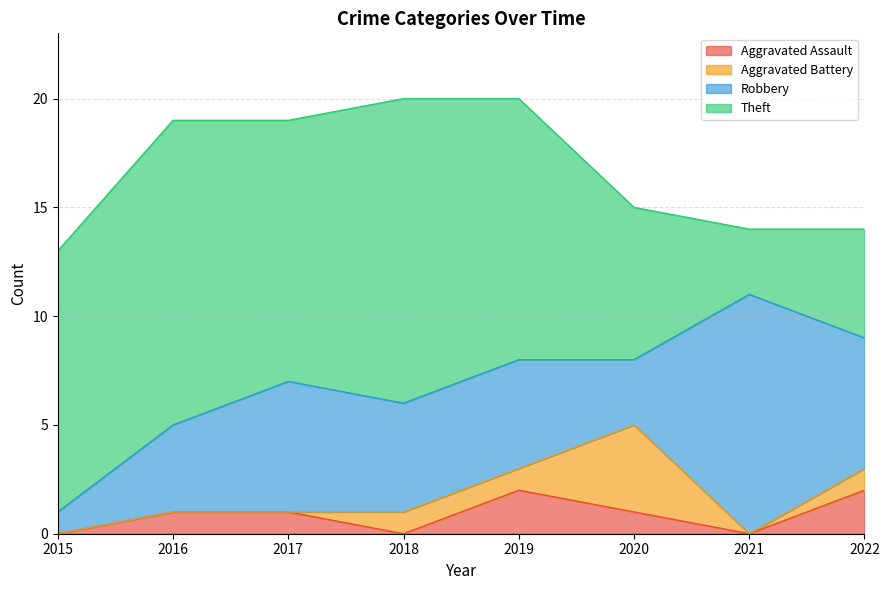

What are all the series names shown in the legend?

Aggravated Assault, Aggravated Battery, Robbery, Theft